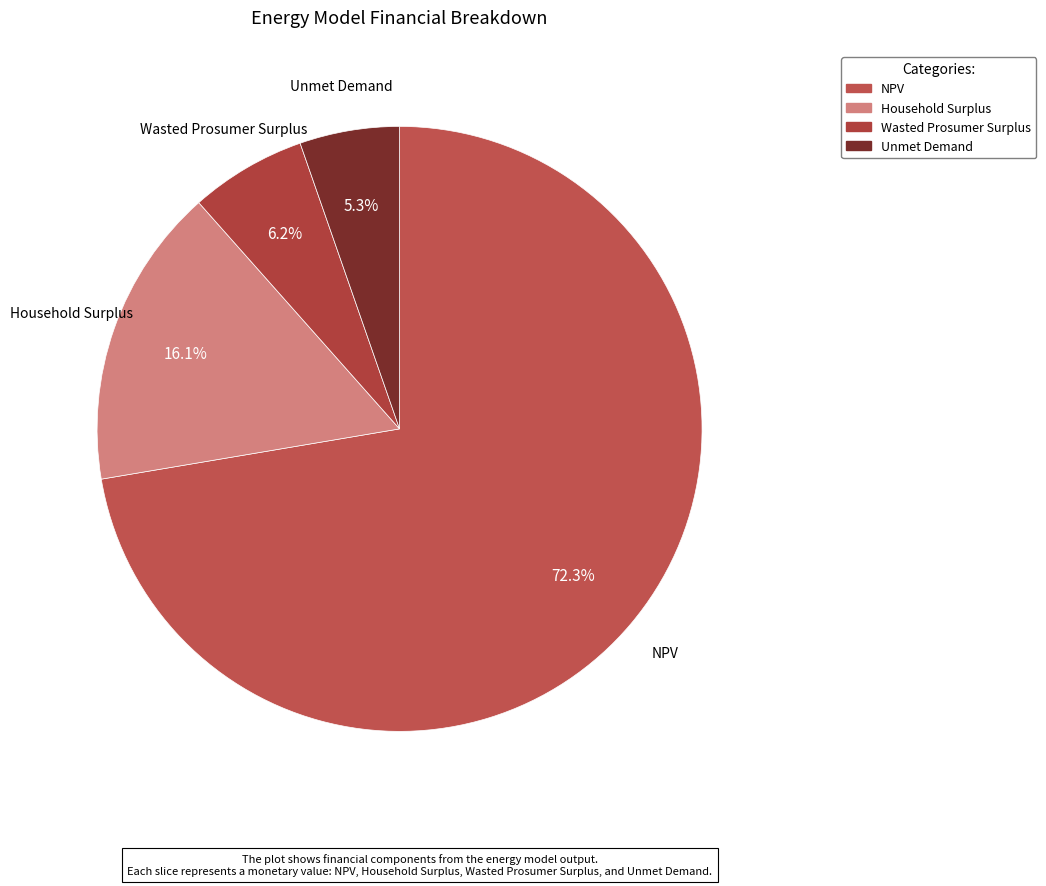

Which category has the smallest portion of the pie?

Unmet Demand